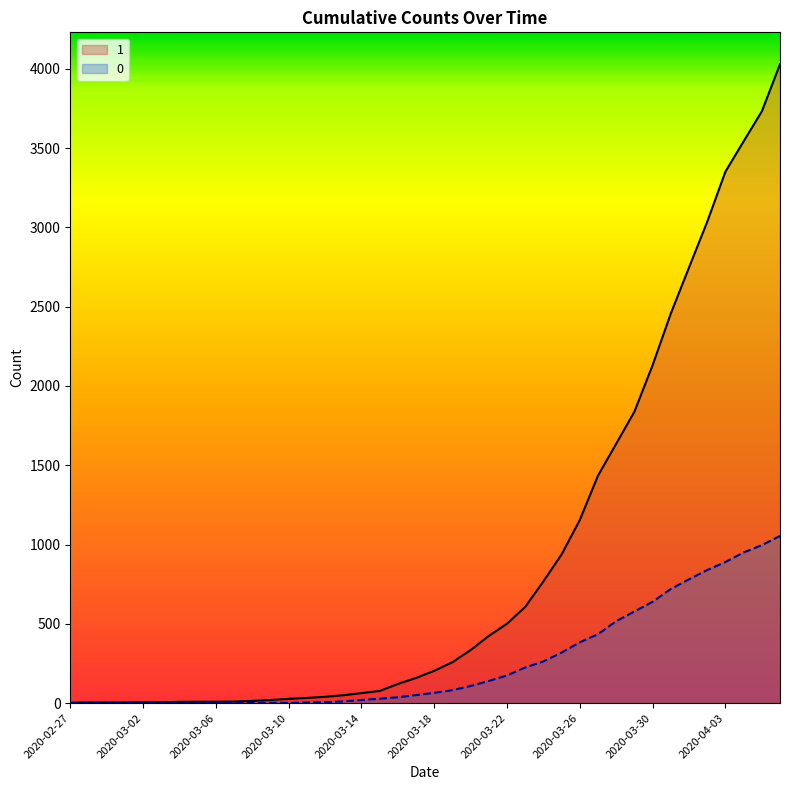

Does the chart have visible grid lines?

No